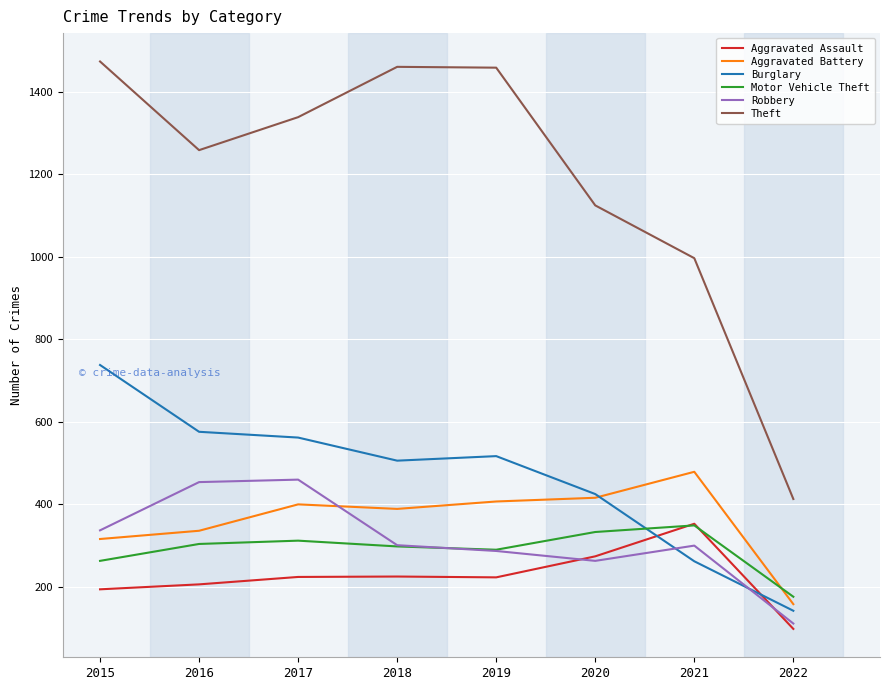

Which series has the largest total across all categories?

Theft